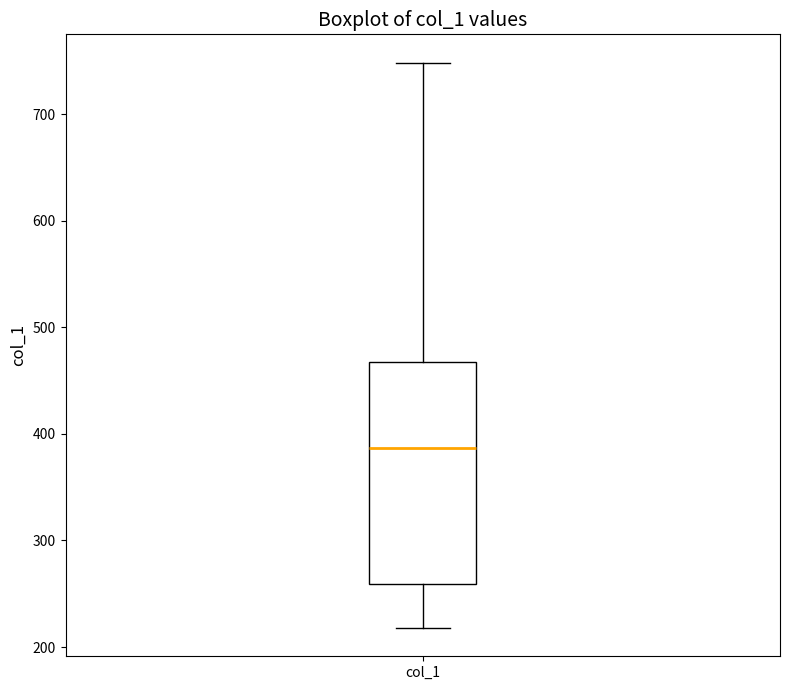

Transcribe this box plot: give where the median line is, the range the box spans, and where the two whiskers end, as read against the y-axis. The values are not printed on the chart, so give them approximately, as read against the axis.

median 390, box 260 to 470, whiskers 220 to 750